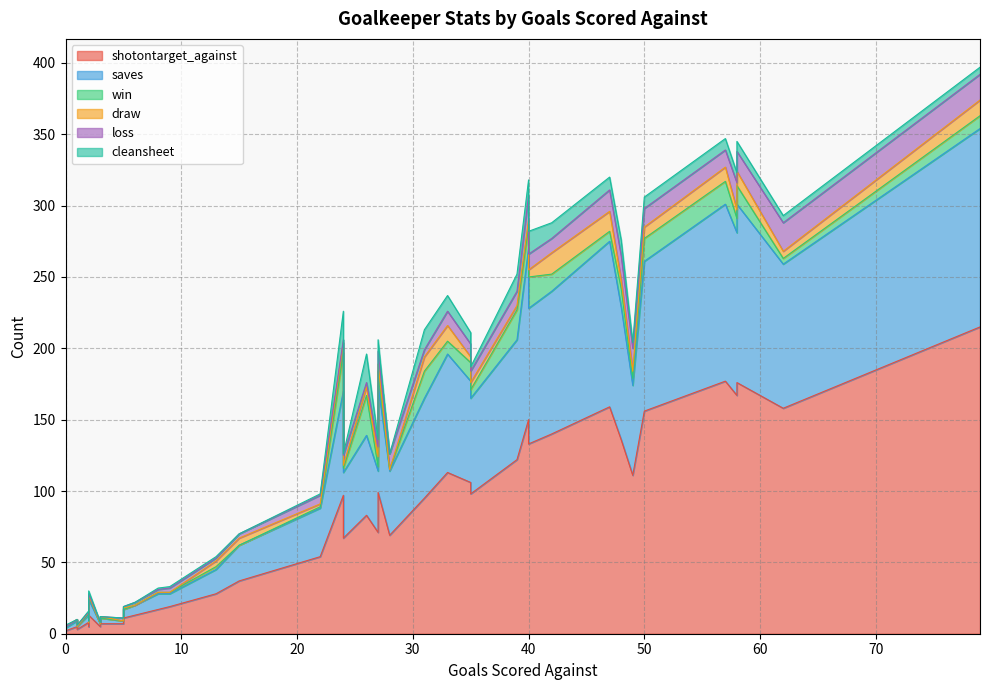

The value of win at 5 is -16. True or false?

False